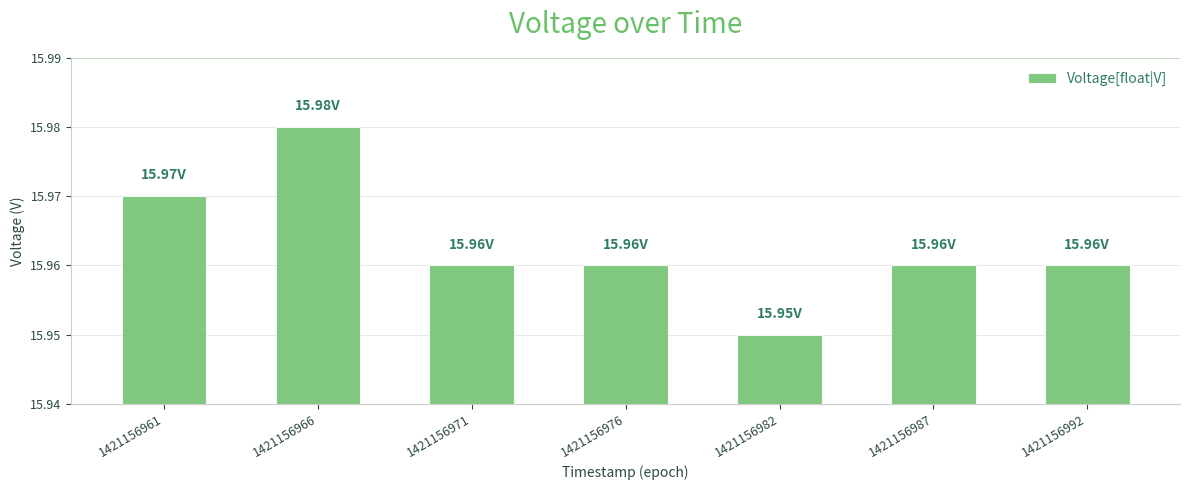

Which has a higher value, 1421156976 or 1421156961?

1421156961